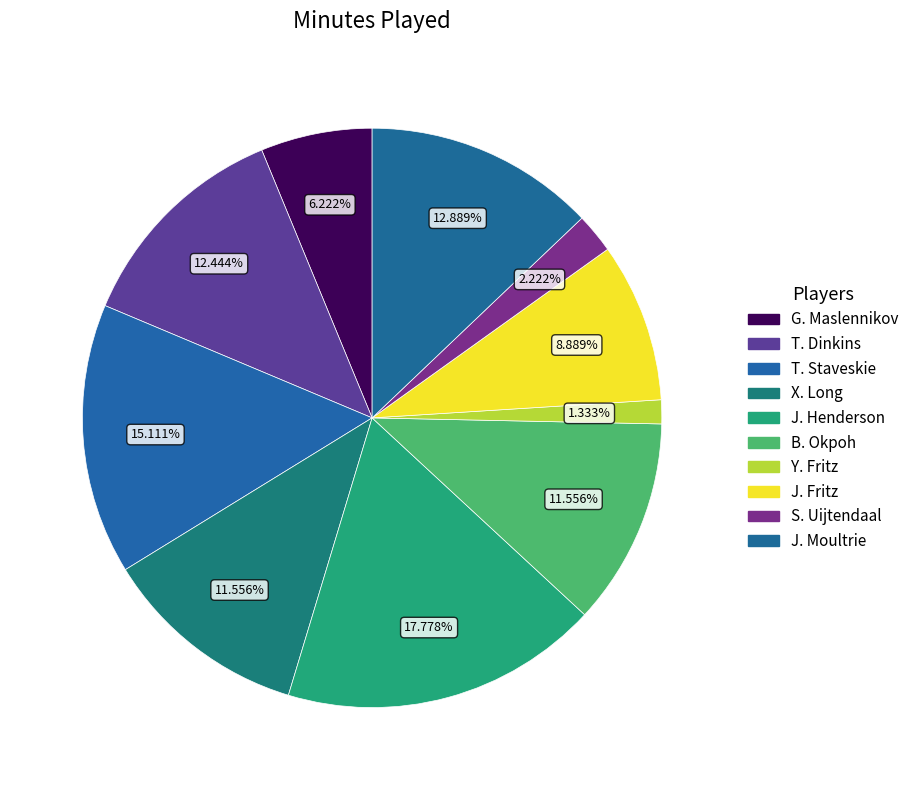

How many segments does this pie chart have?

10